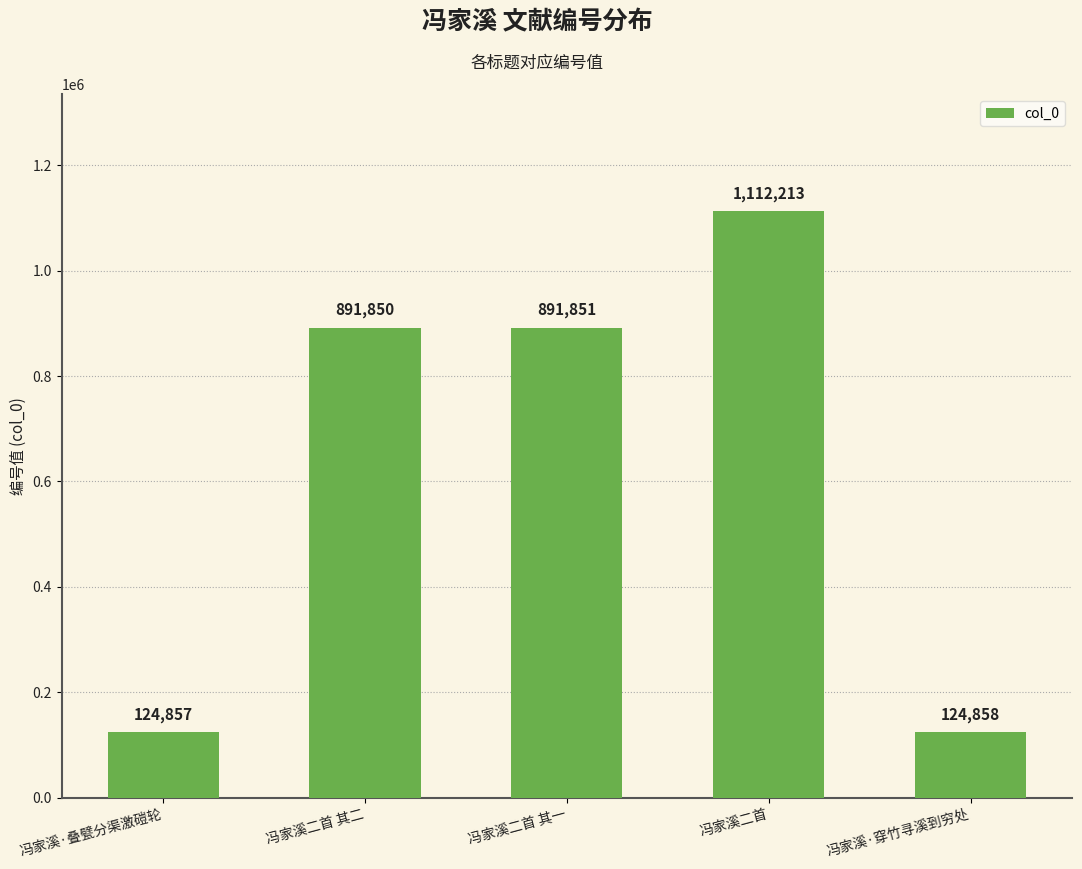

What is the label of the 3rd bar from the left?

冯家溪二首 其一